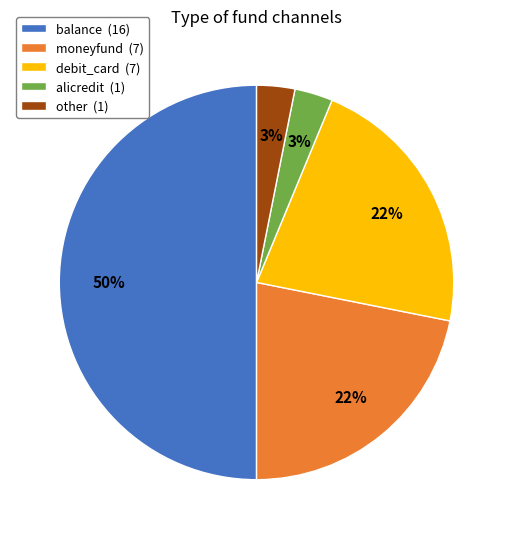

Combined, do moneyfund and other account for over 50%?

No